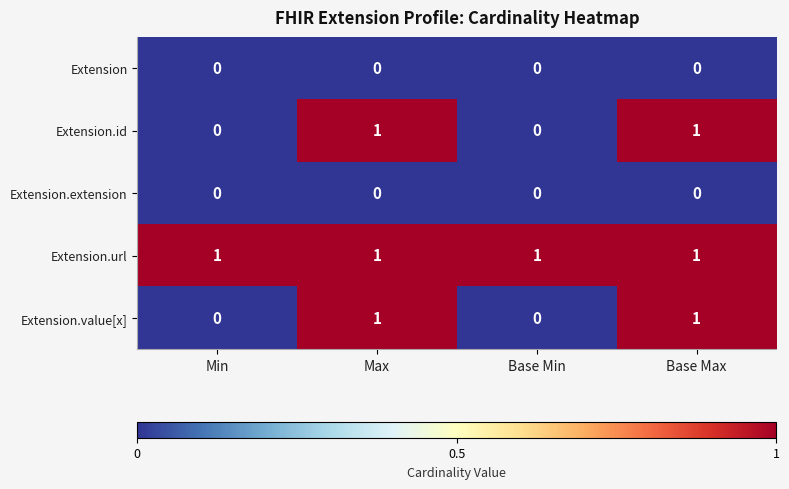

Reading right to left, list all the values displayed in this chart.

Extension: 0	0	0	0
Extension.id: 1	0	1	0
Extension.extension: 0	0	0	0
Extension.url: 1	1	1	1
Extension.value[x]: 1	0	1	0